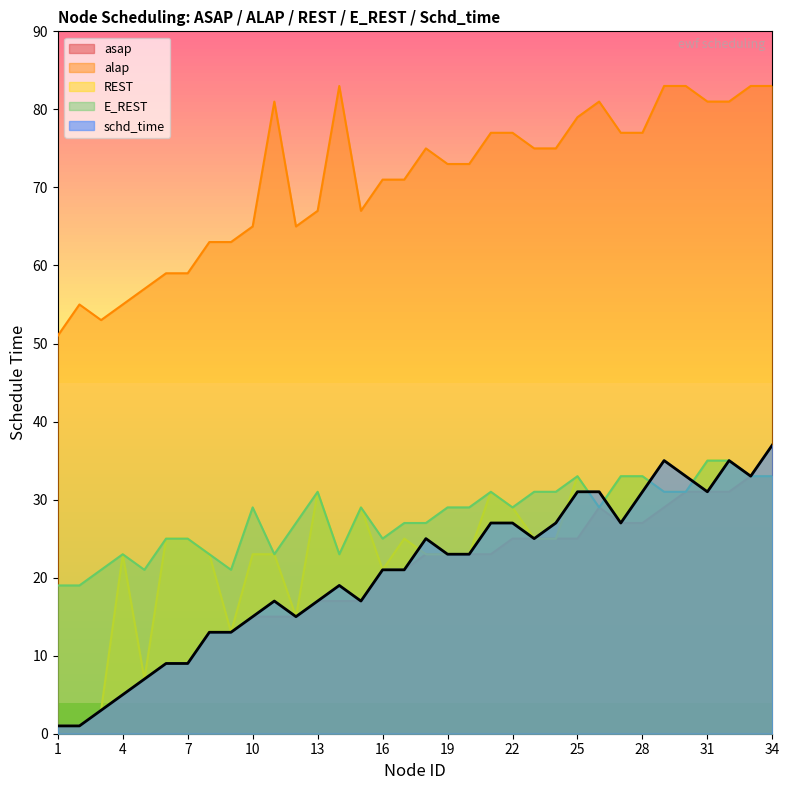

What is the difference between the REST values at 31 and 24?

10